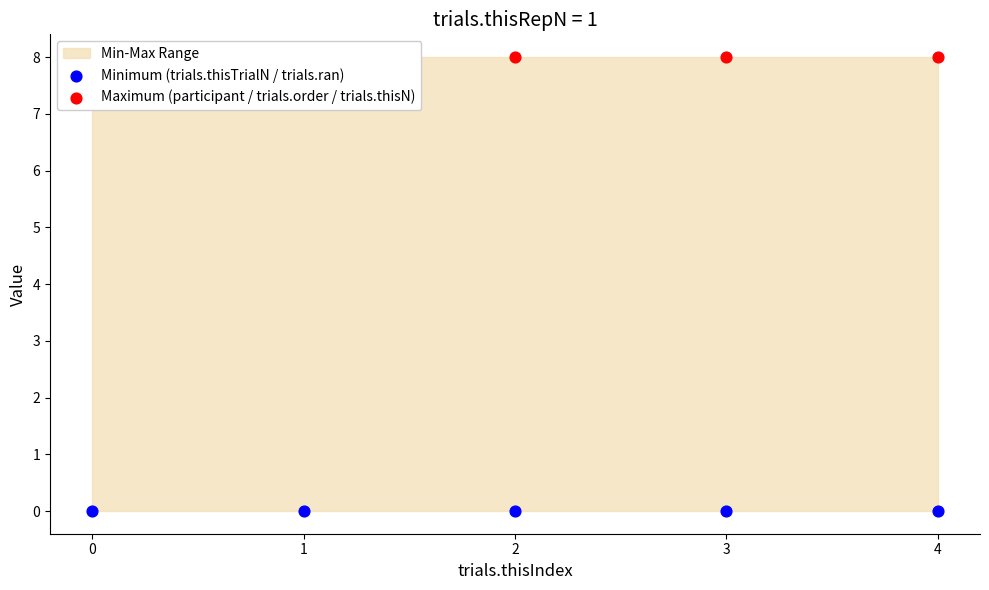

At how many categories does at least one series exceed 6?

5